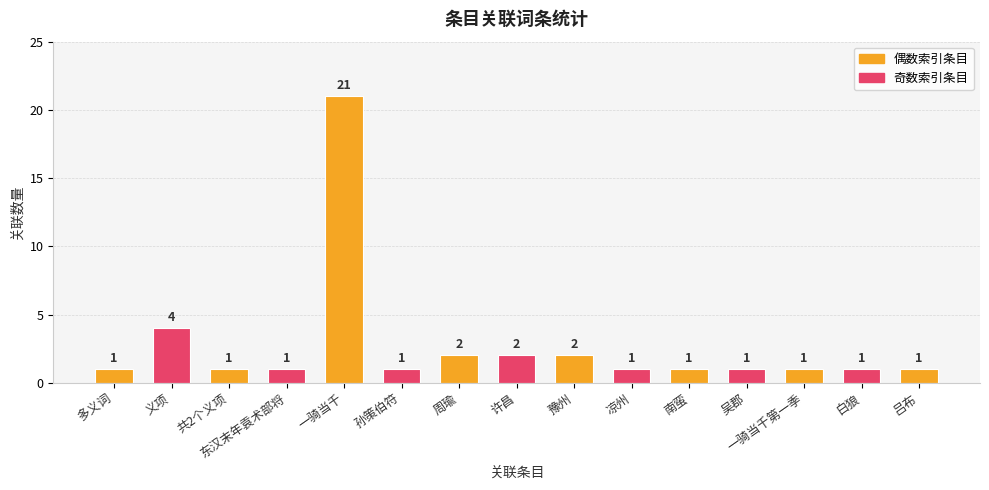

The chart shows a value of 1 at 凉州. True or false?

True